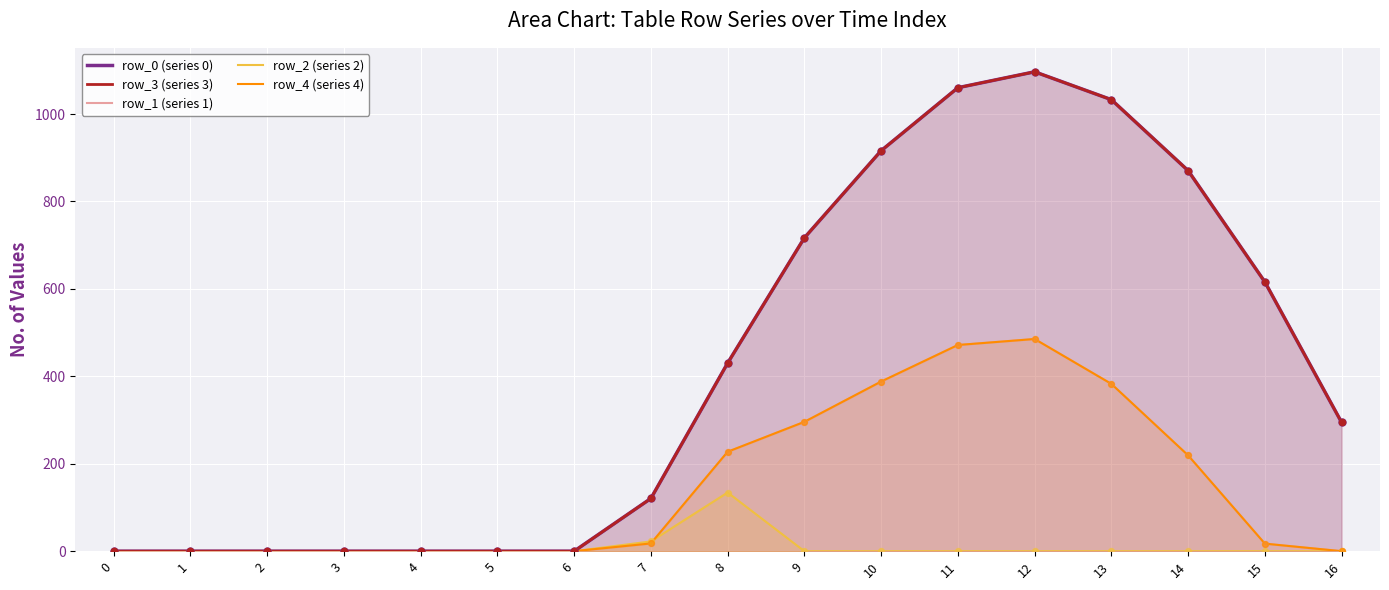

What is the total value across all series at 7?

299.1